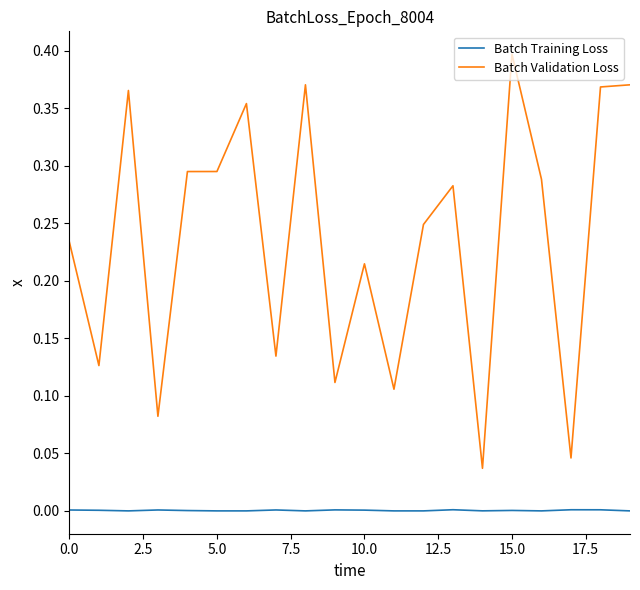

At how many categories does at least one series exceed 0?

20